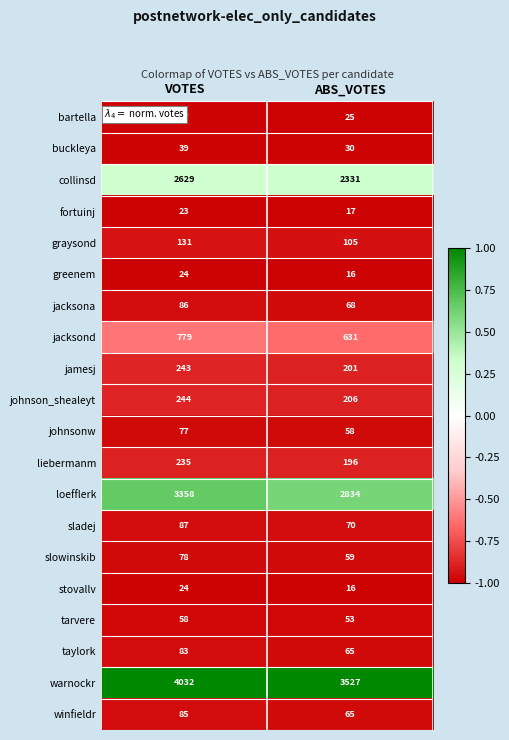

The bartella series shows 37 at VOTES. True or false?

True